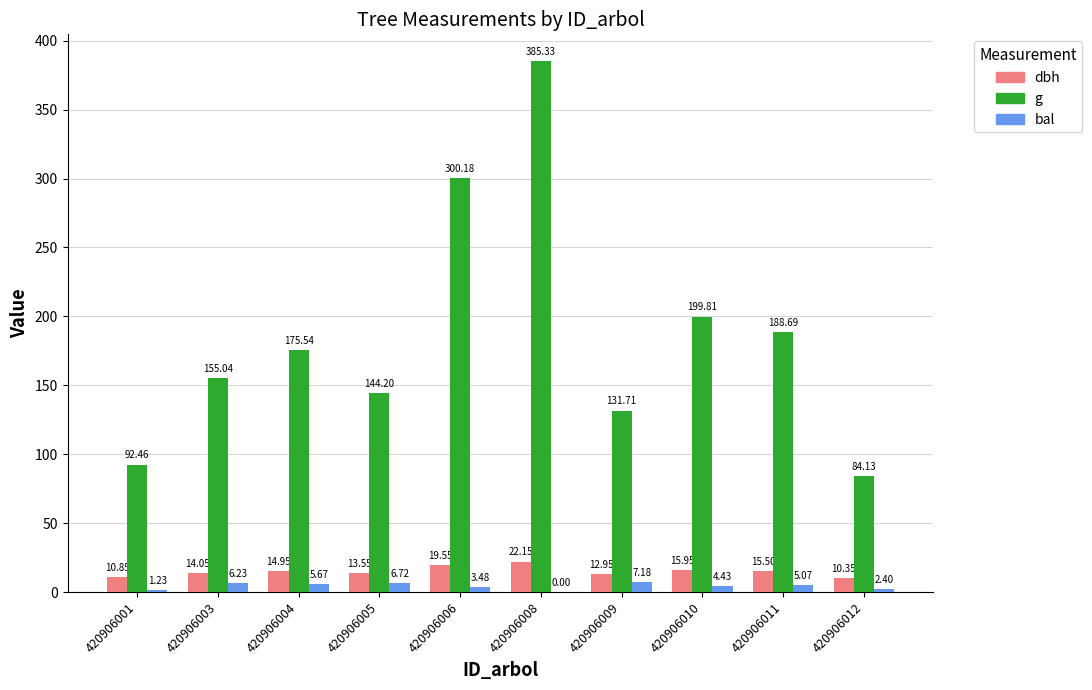

Where is dbh nearest to the value 16?

420906010